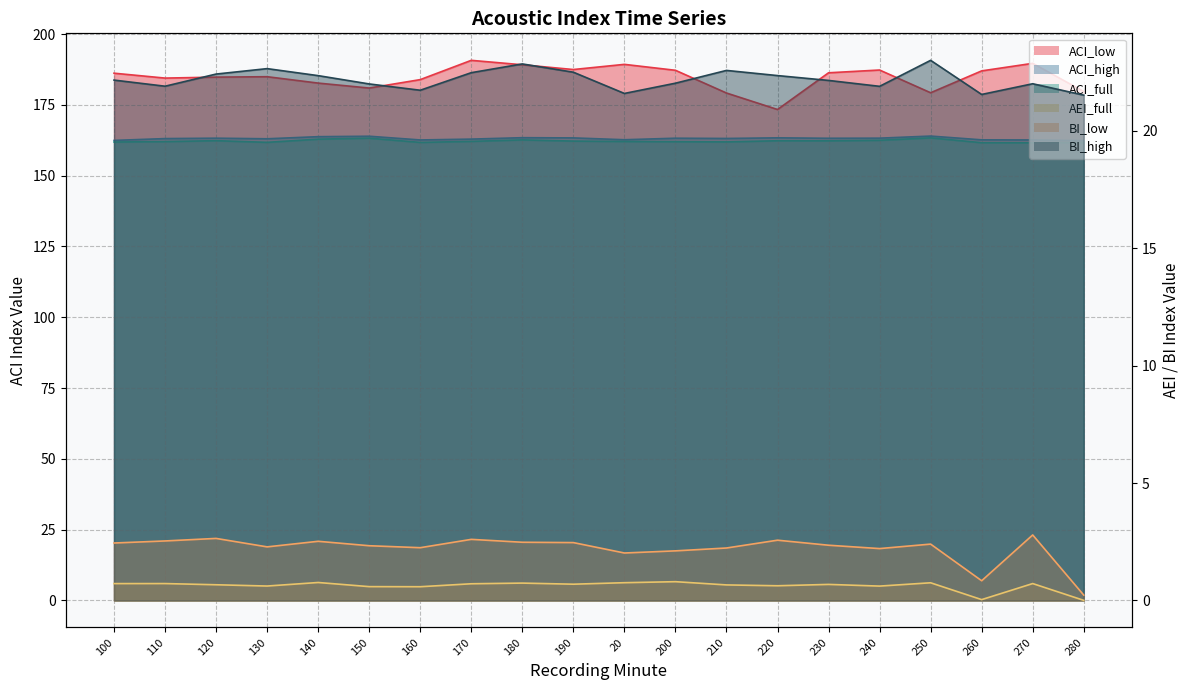

True or false: ACI_high has a value of 246.4 at 120.

False